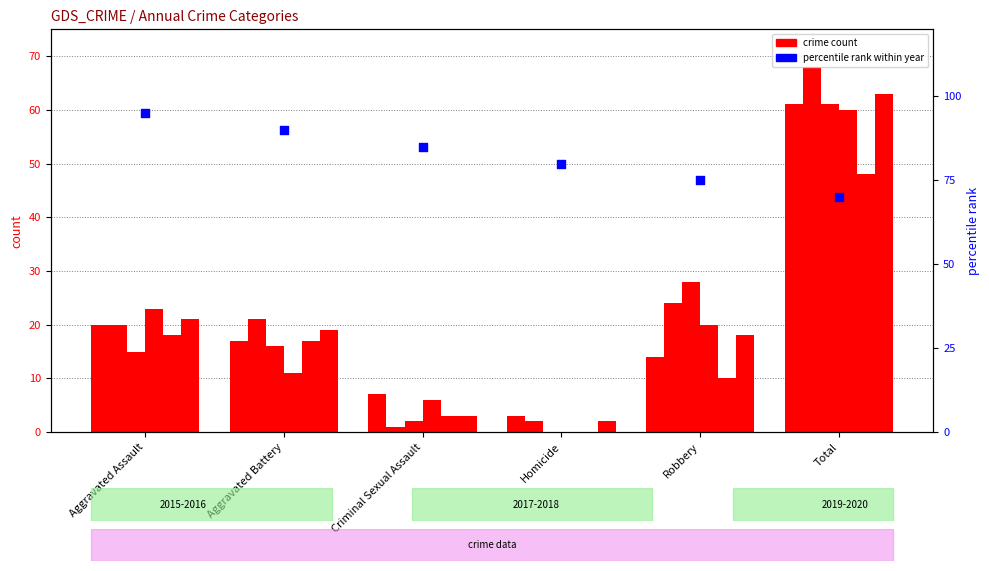

What is the ratio of the value at Robbery to the value at Homicide?

0.9